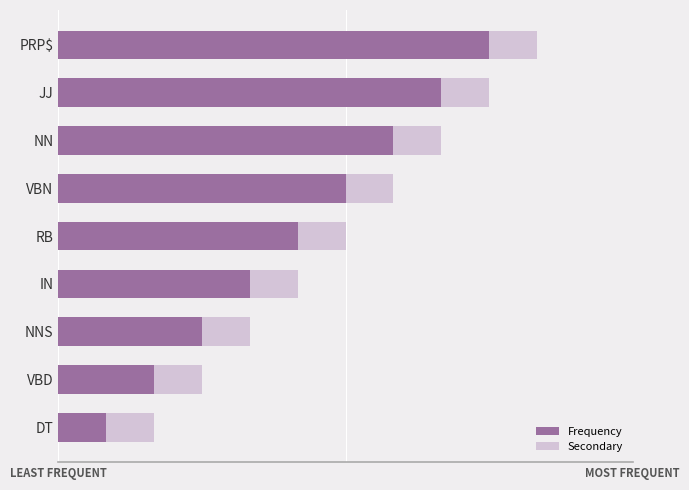

What are all the series names shown in the legend?

Secondary, Frequency